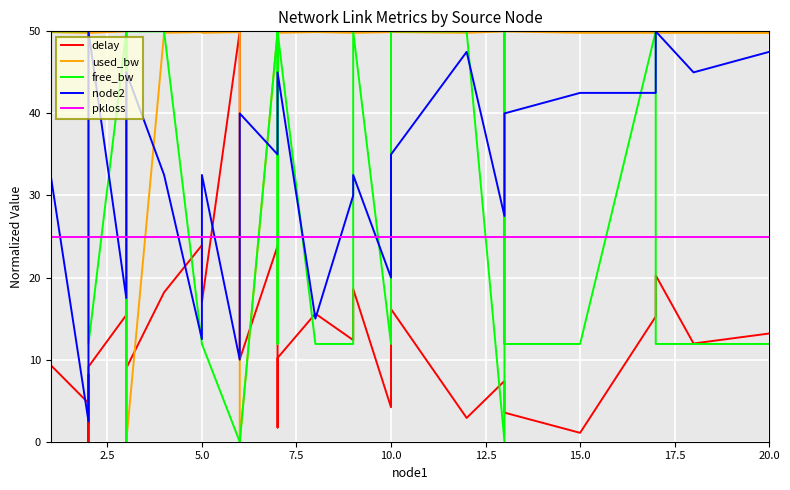

True or false: pkloss has a value of 25.0 at 5.0.

True